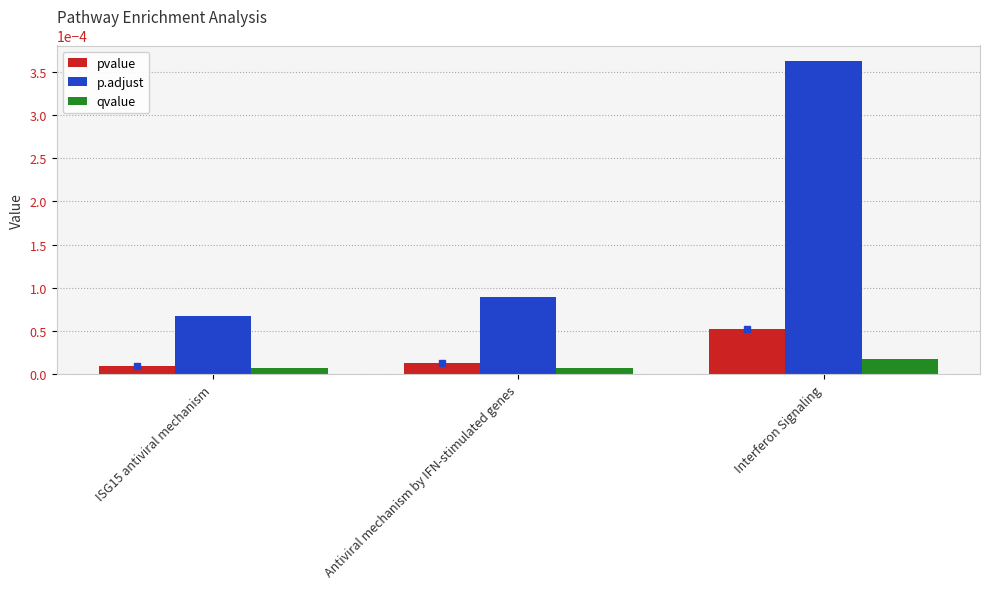

How many bars are there in total?

9